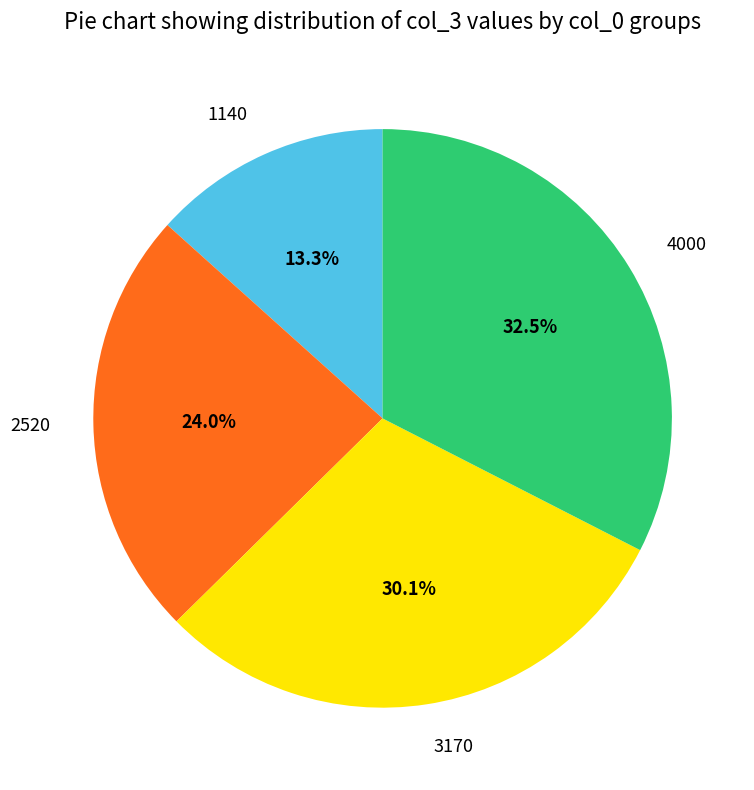

Which slice is the smallest?

1140